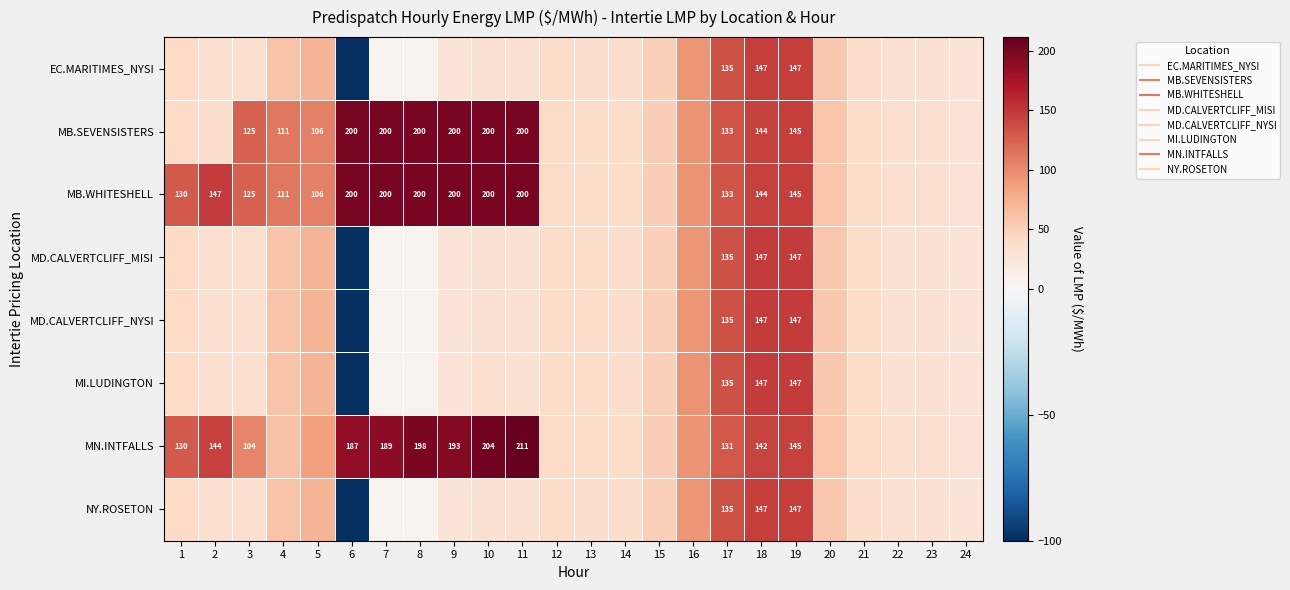

Which has a higher value, 17 or 9?

17